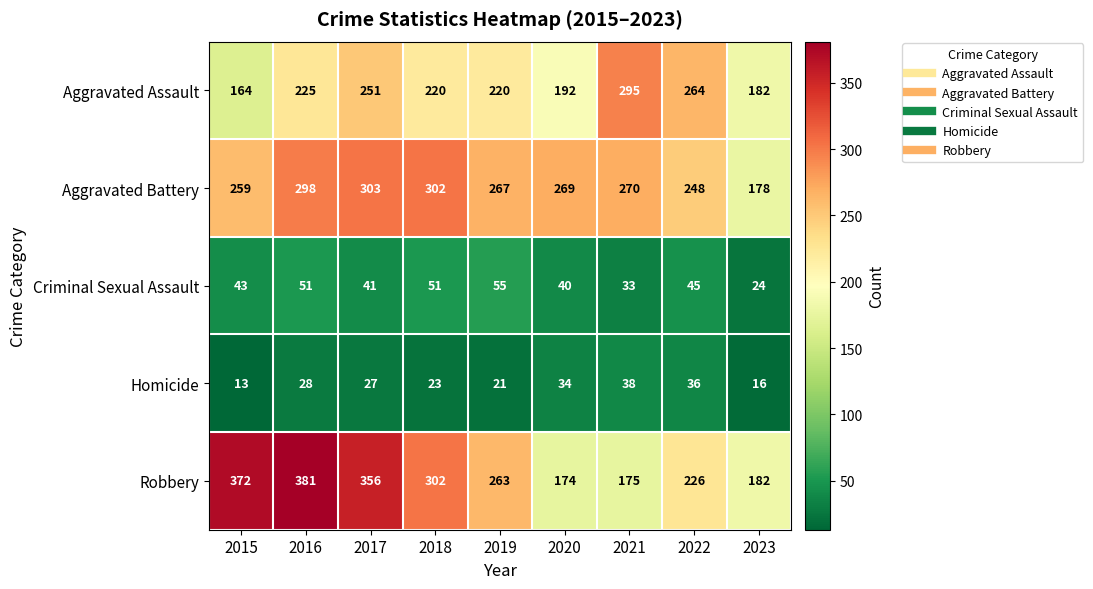

Which series has the largest total across all categories?

Robbery